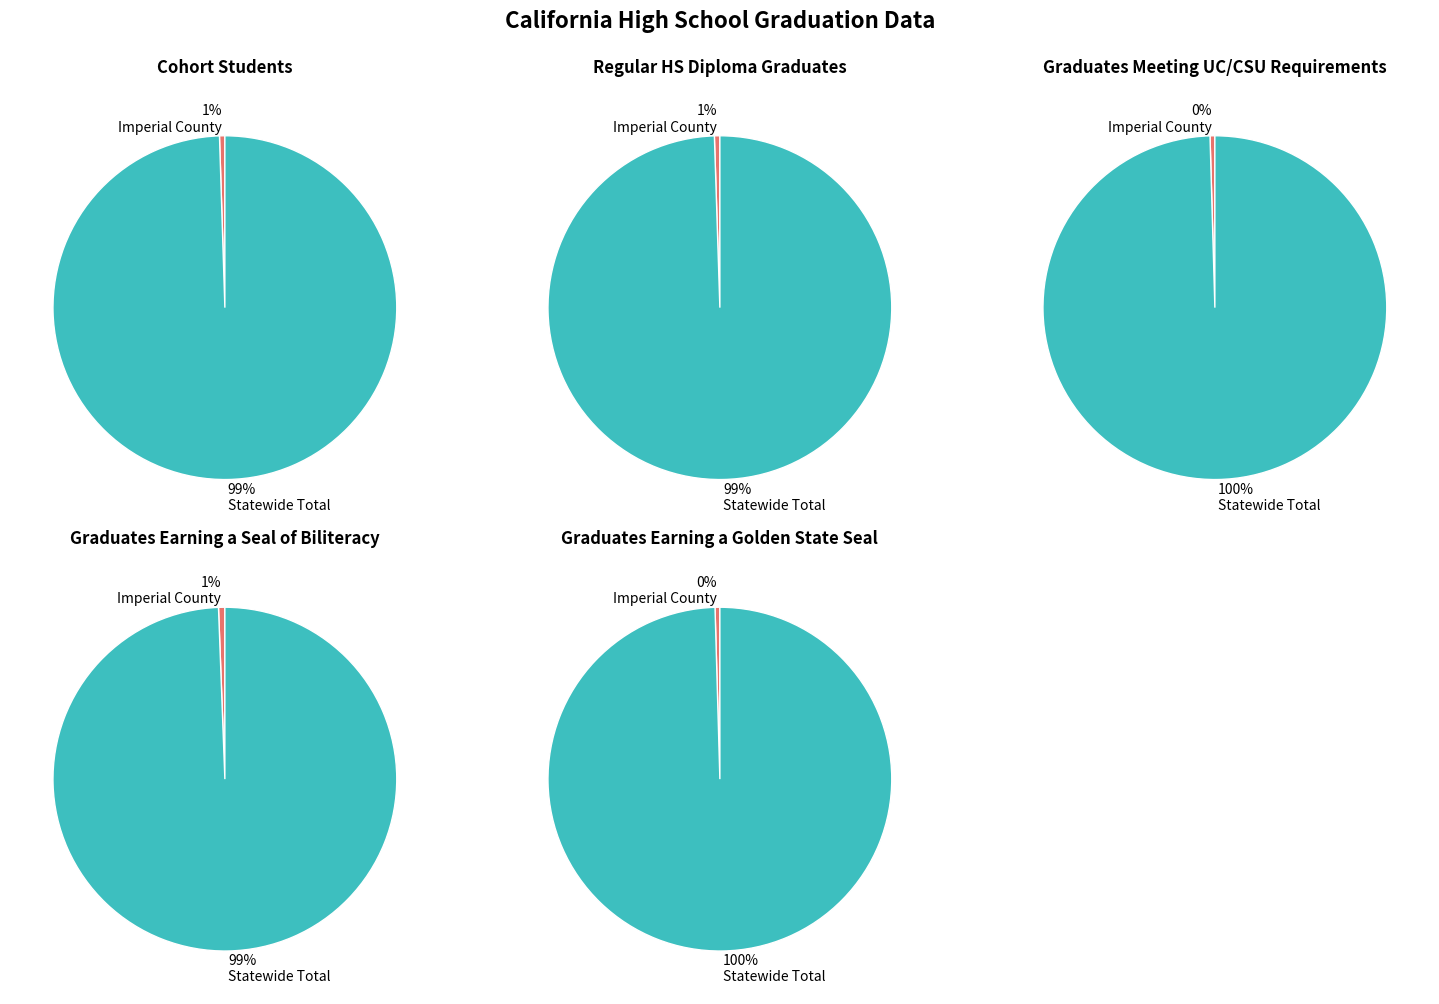

Is it true that Imperial County is 15% of the pie?

False